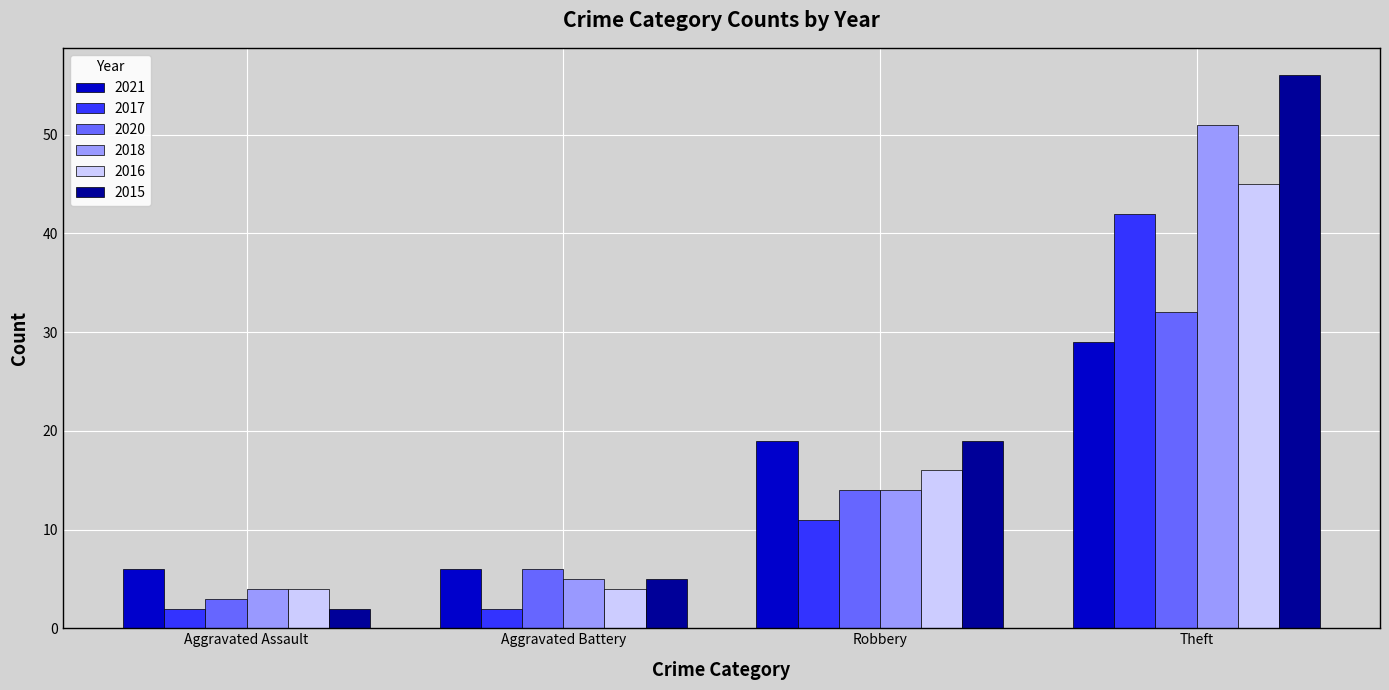

What is the maximum value shown in the chart?

56